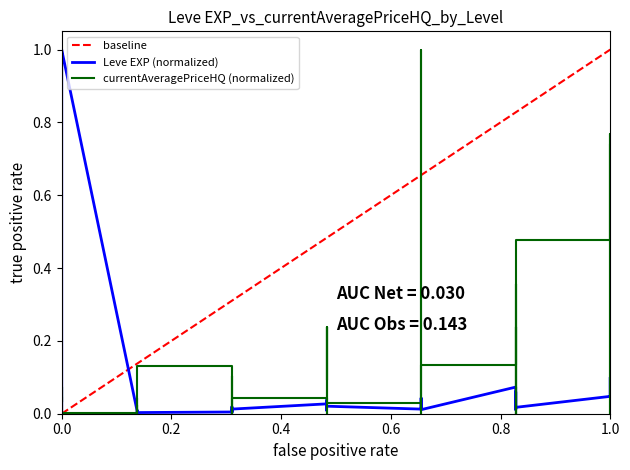

True or false: Leve EXP has a value of 0.0 at 15.

True